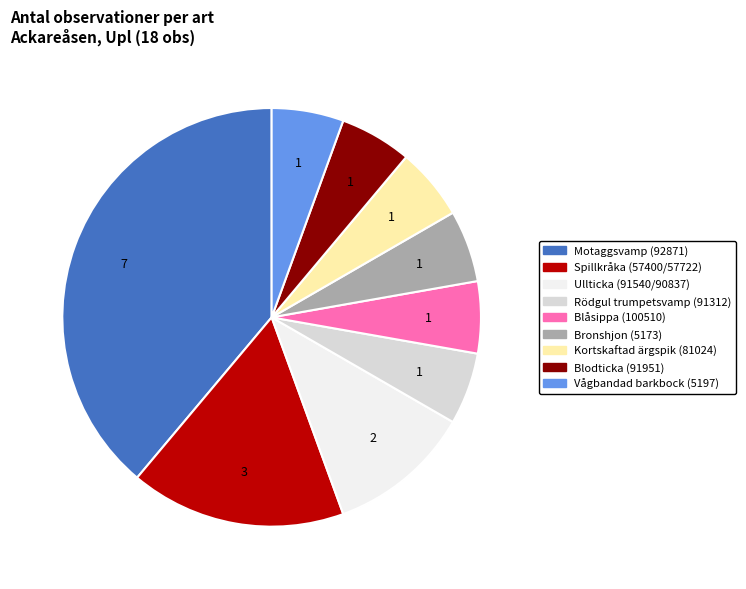

Is there any slice that represents more than half of the pie?

No